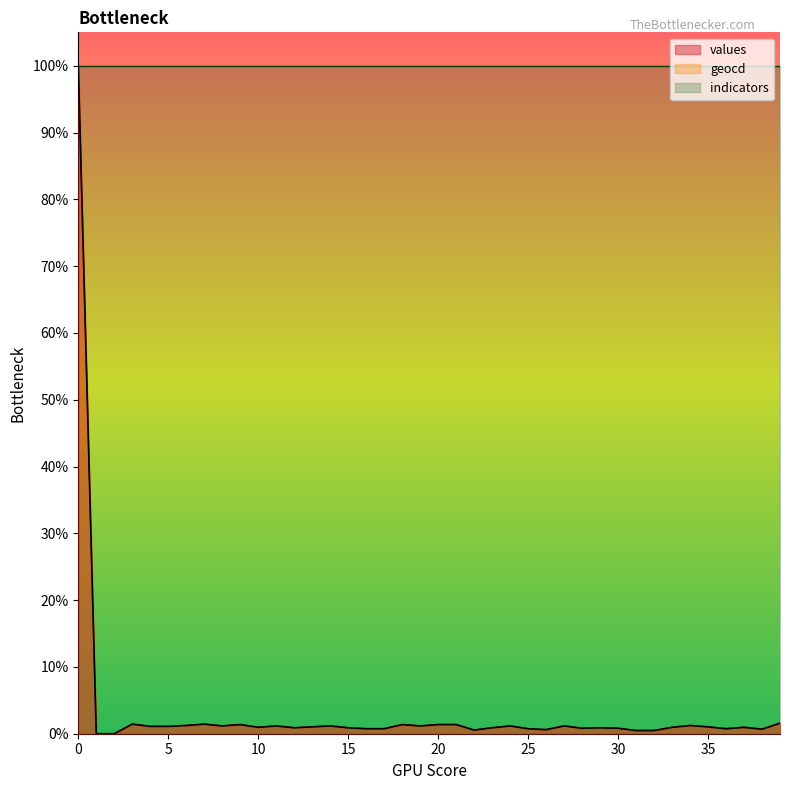

What is the highest value of the indicators series?

100.0